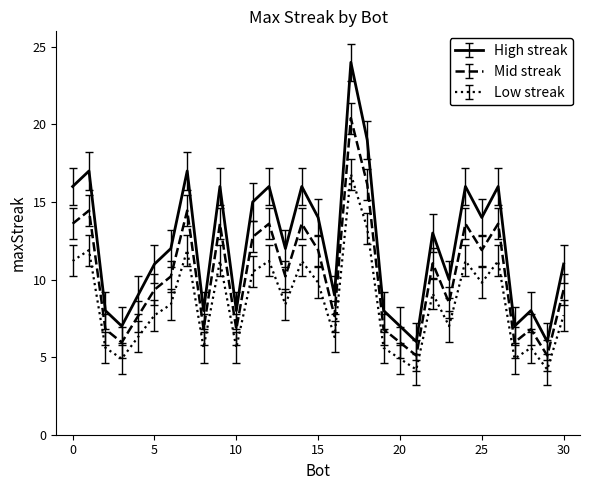

What is the difference between the maximum and minimum values in the High streak series?

18.0